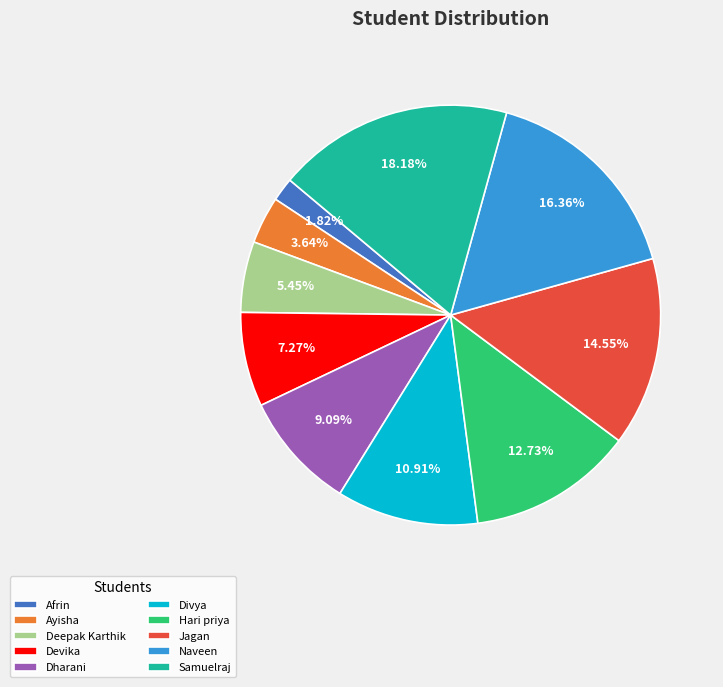

Approximately how many times larger is the value at Divya compared to Dharani?

1.2